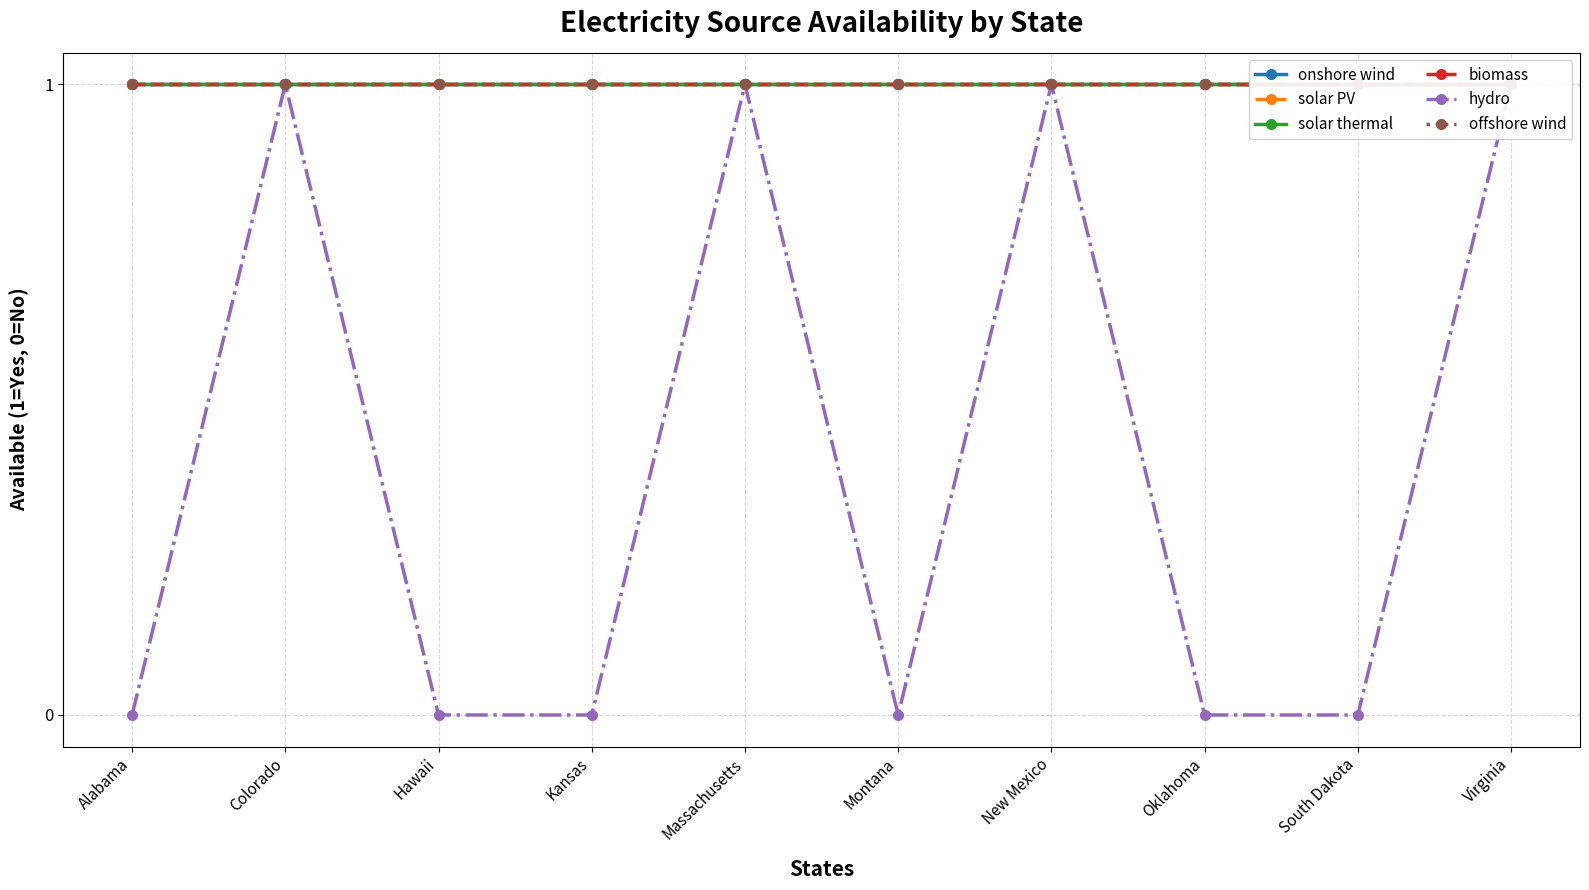

True or false: hydro and biomass intersect in this chart.

False